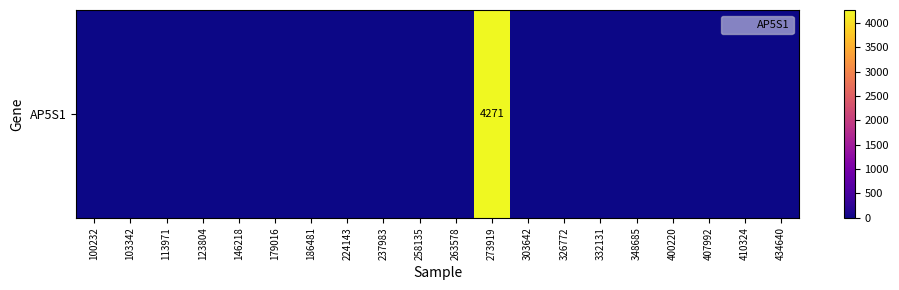

Which category has the lowest value across all series?

100232